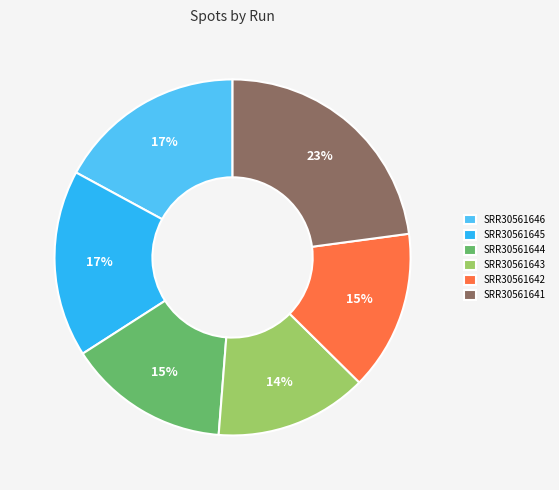

To the nearest percent, what is the difference between the SRR30561645 and SRR30561643 slice percentages?

3%